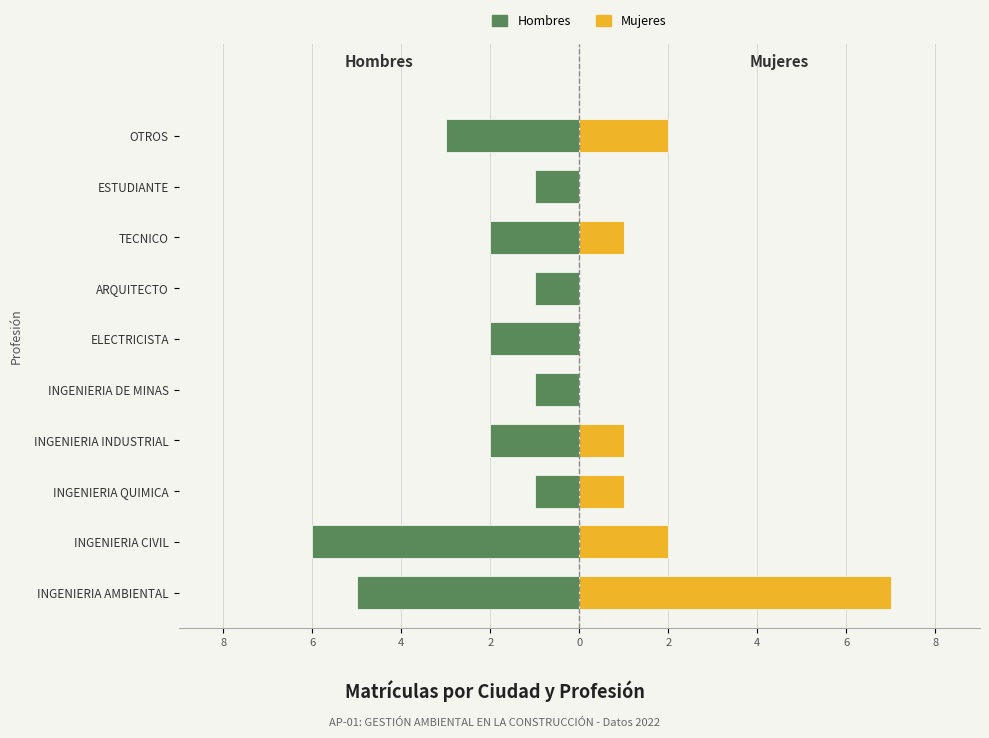

How many bars are there in each group?

2